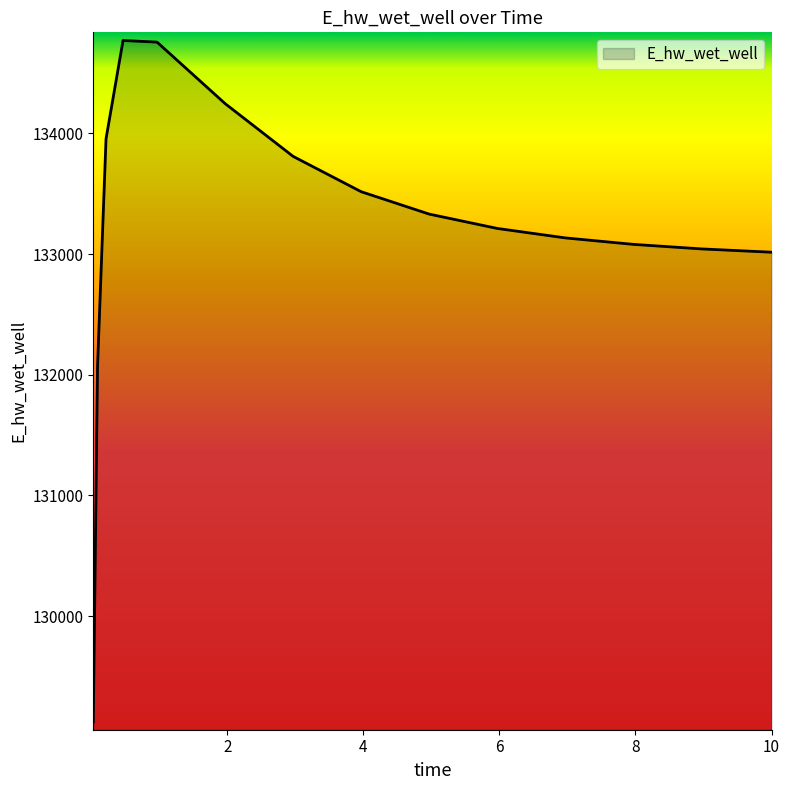

What is the greatest value displayed?

134770.5